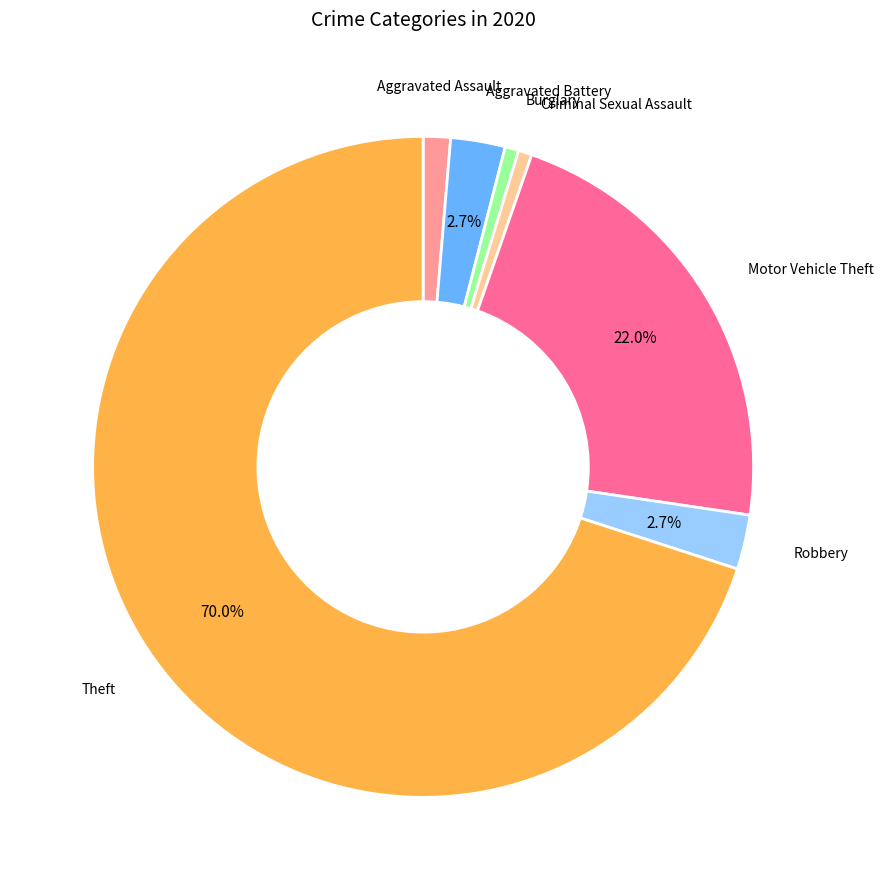

To the nearest percent, what is the average slice percentage?

14%